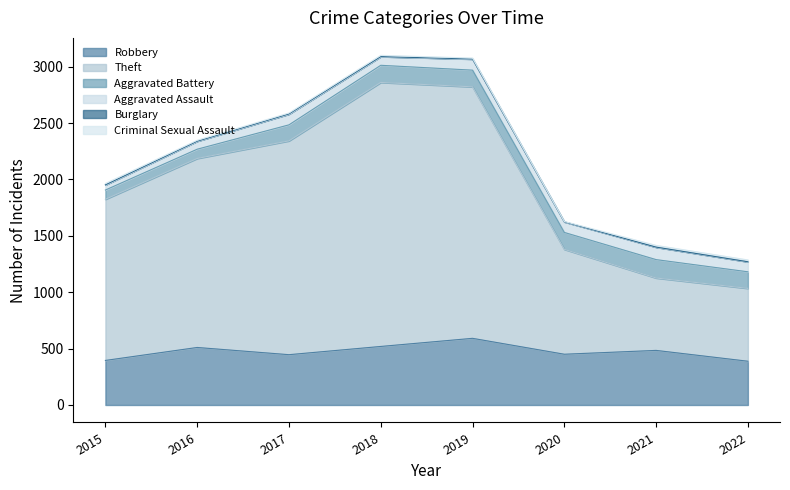

At 2015, list the series in order from smallest to largest.

Burglary, Criminal Sexual Assault, Aggravated Assault, Aggravated Battery, Robbery, Theft